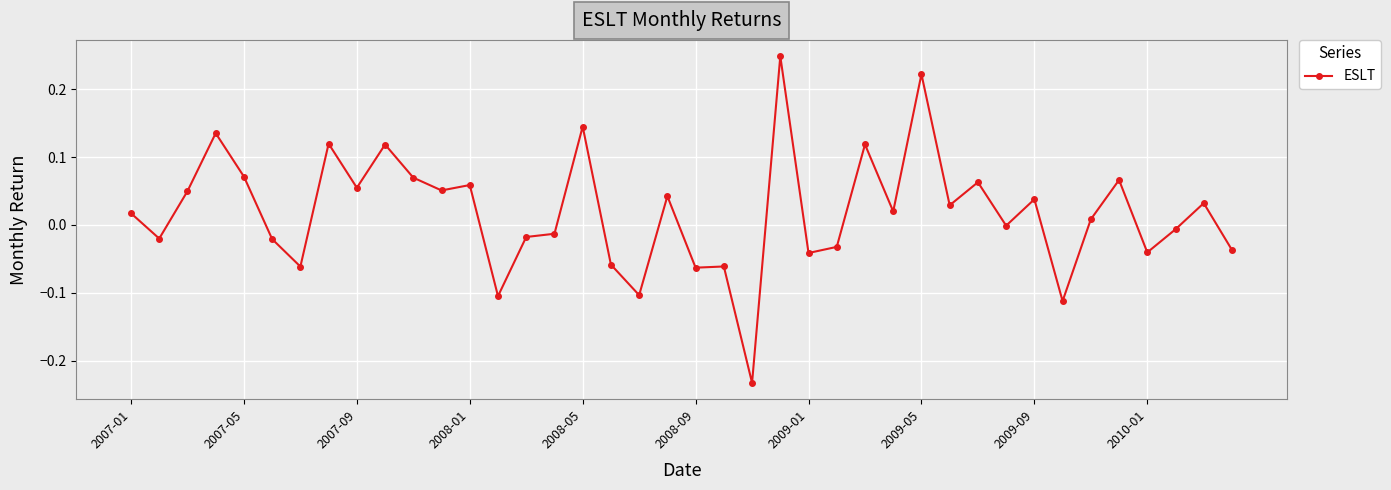

True or false: the data has more than 0 interior local peaks.

True